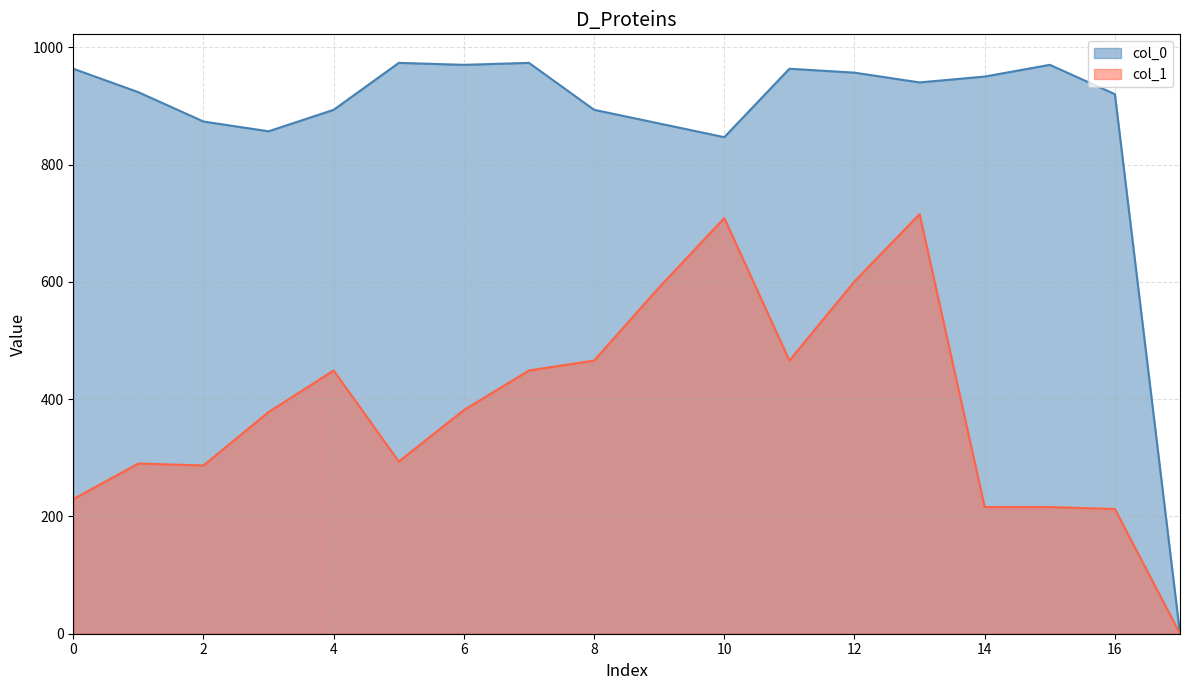

How many lines are shown in the chart?

2